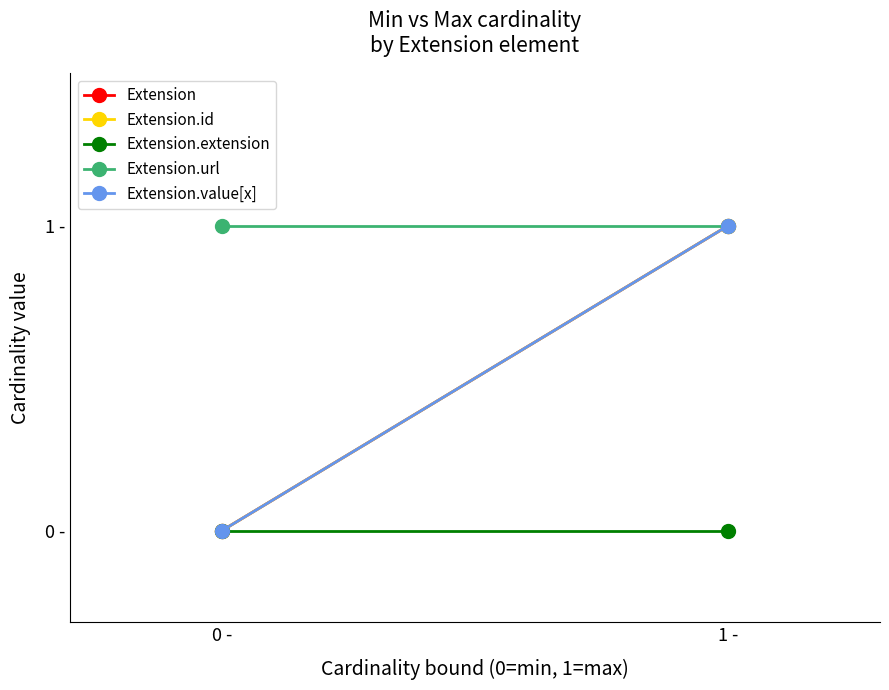

What position from the right is 1 -?

1